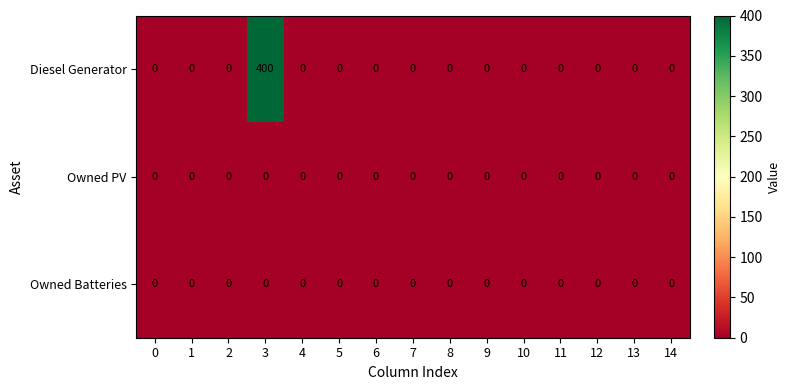

The value of Diesel Generator at 11 is 0. True or false?

True